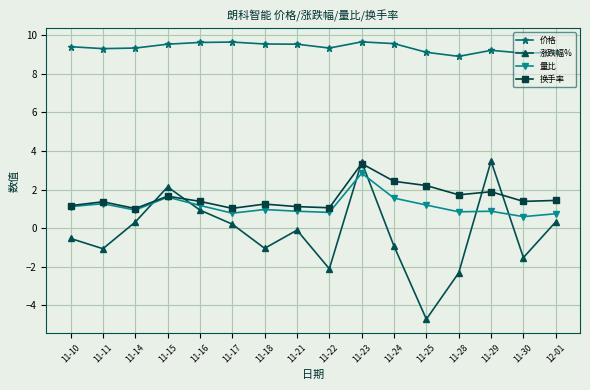

What is the spread (max minus min) of values at 11-24?

10.5